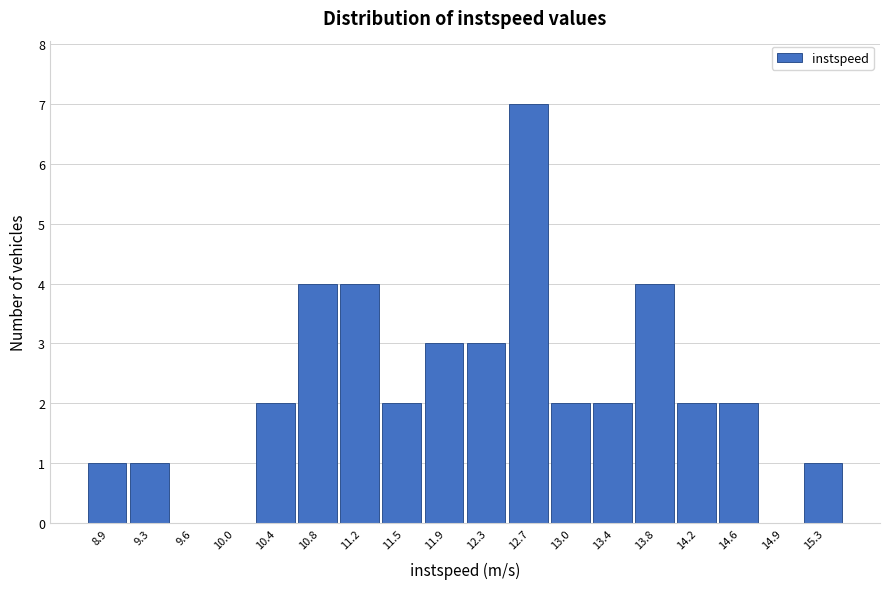

What is the height of the bar covering 14.00 to 14.35 on the x-axis? Neither the bar edges nor the heights are printed on the chart, so give them approximately, as read against the axes.

2